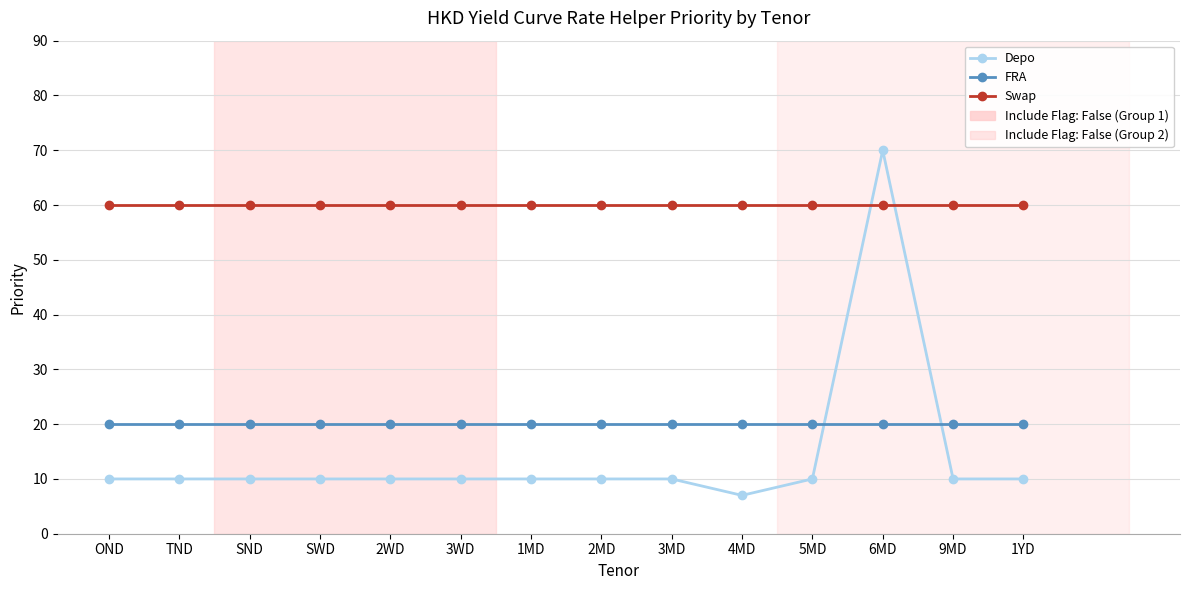

How many data points does each series have?

14